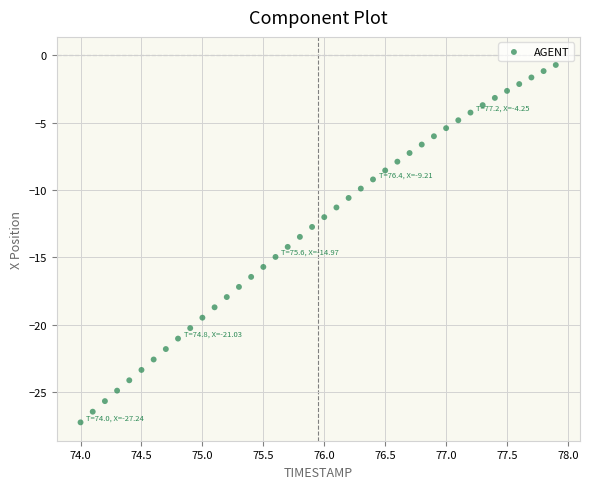

What is the range of X values (max minus min)?

3.9